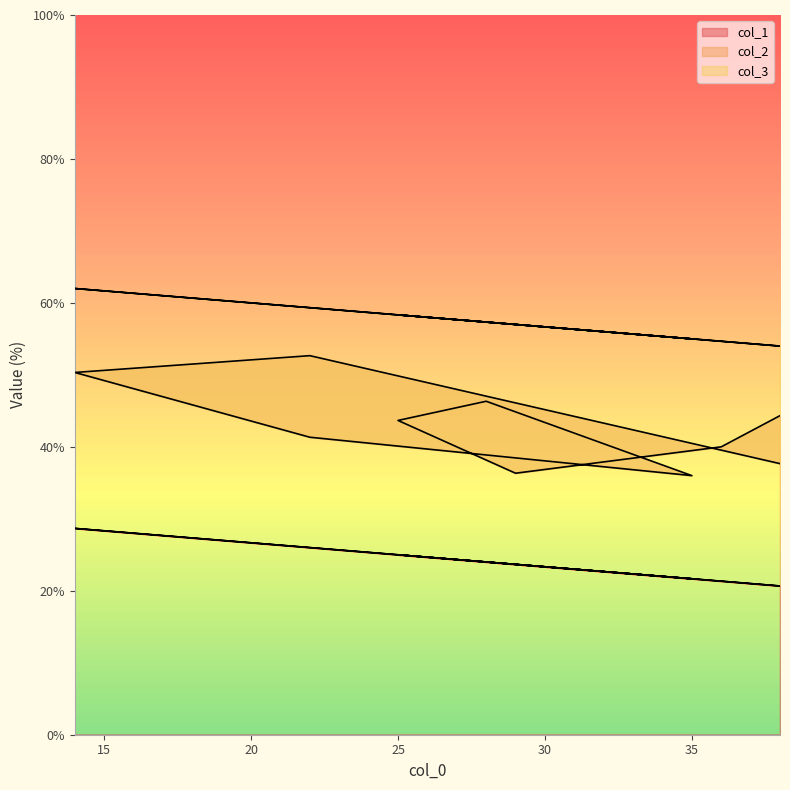

Which series has the largest range (max minus min)?

col_2